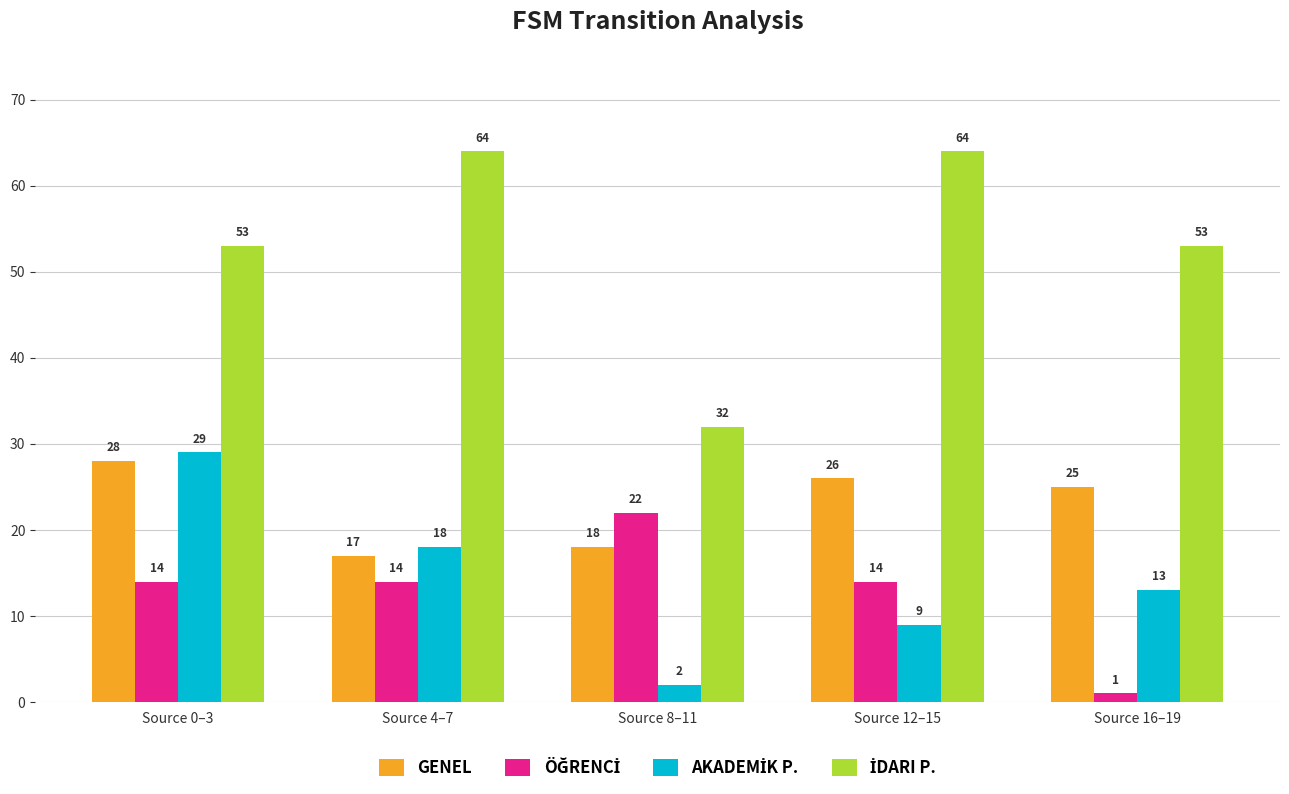

List the labels in order of GENEL value, largest first.

Source 0–3, Source 12–15, Source 16–19, Source 8–11, Source 4–7